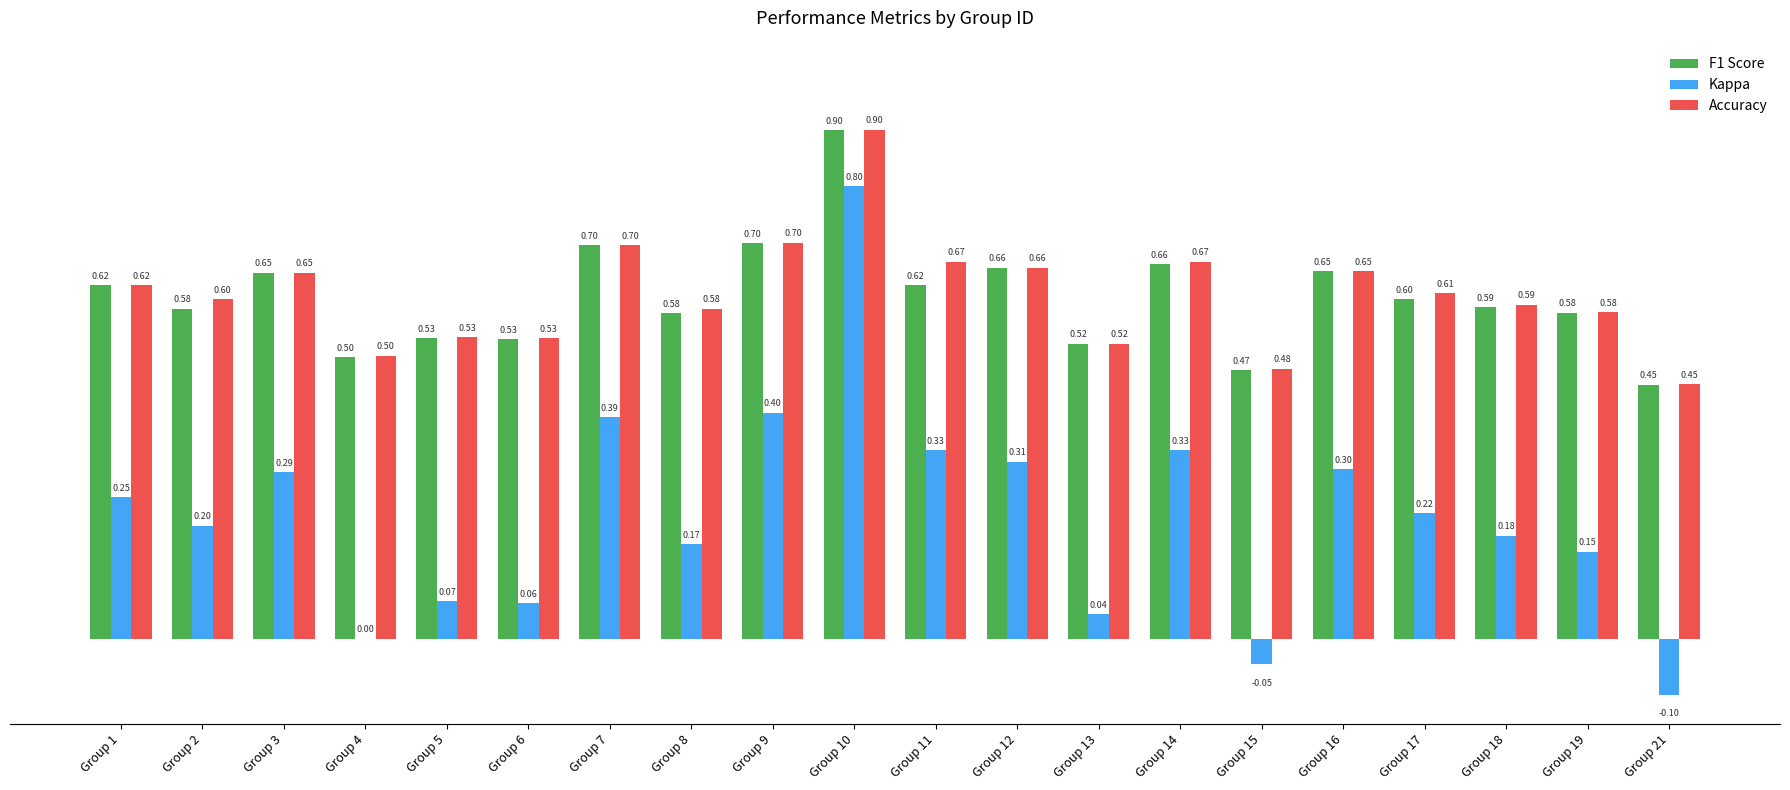

What is the total value across all series at Group 6?

1.1